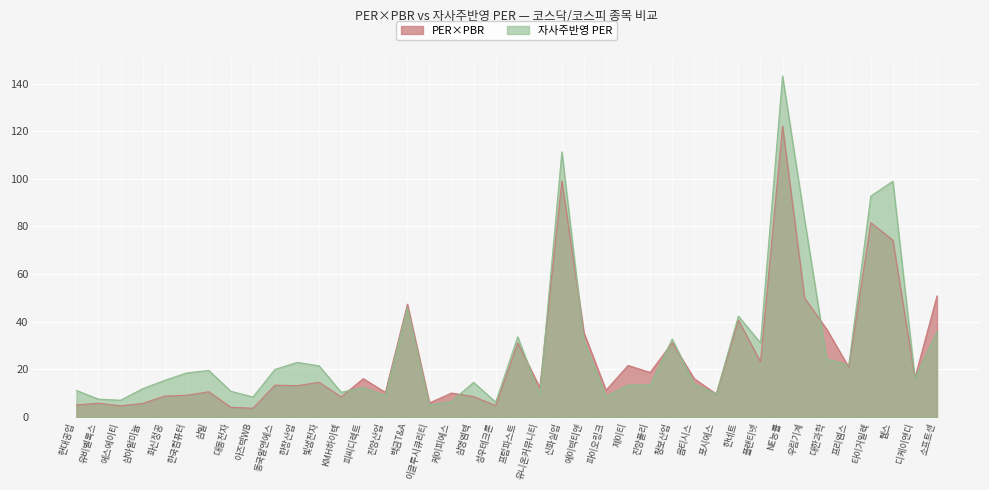

What is the average value of the PER_x_PBR series?

25.4